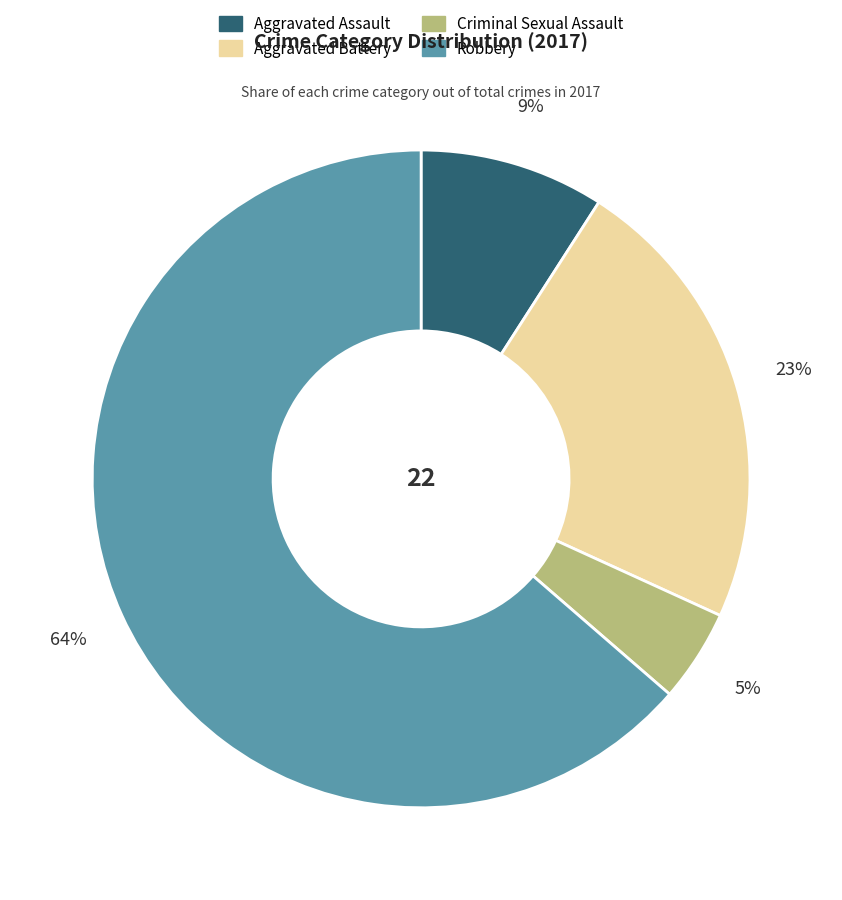

Rank the categories by value from highest to lowest.

Robbery, Aggravated Battery, Aggravated Assault, Criminal Sexual Assault